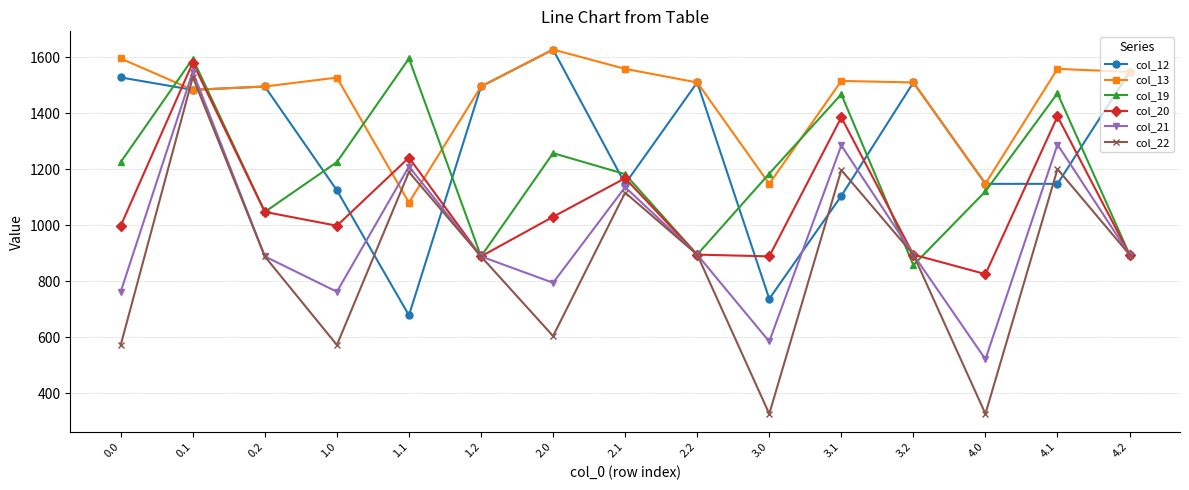

Does the chart have visible grid lines?

Yes